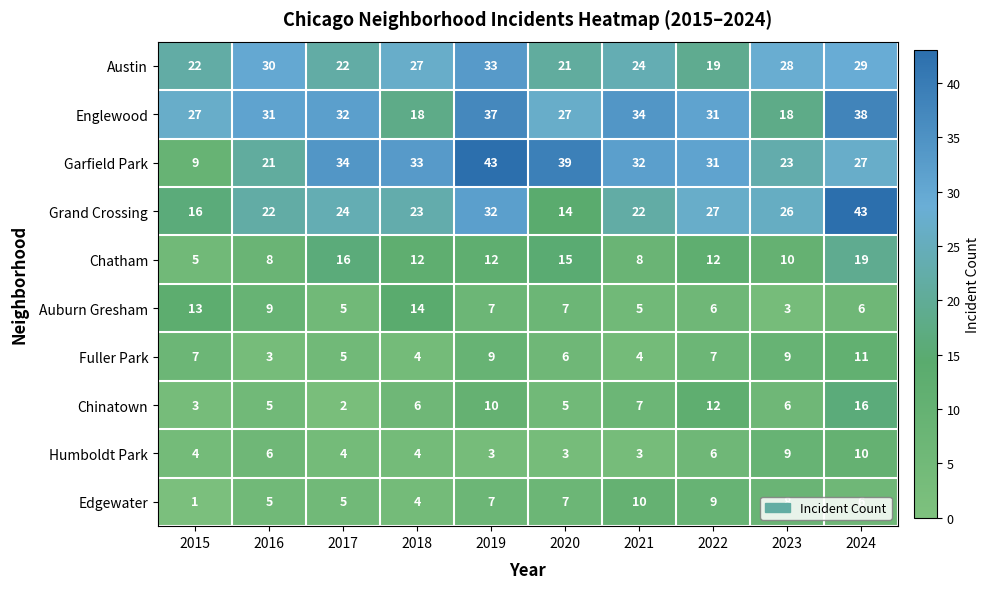

The Garfield Park series shows 33 at 2018. True or false?

True